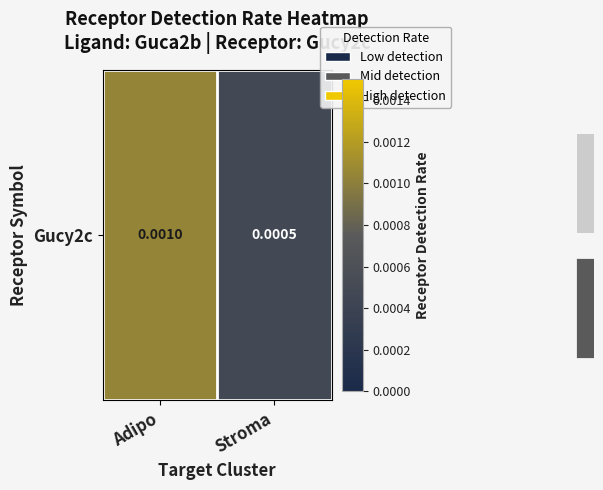

Between Stroma and Adipo, which is larger?

Adipo